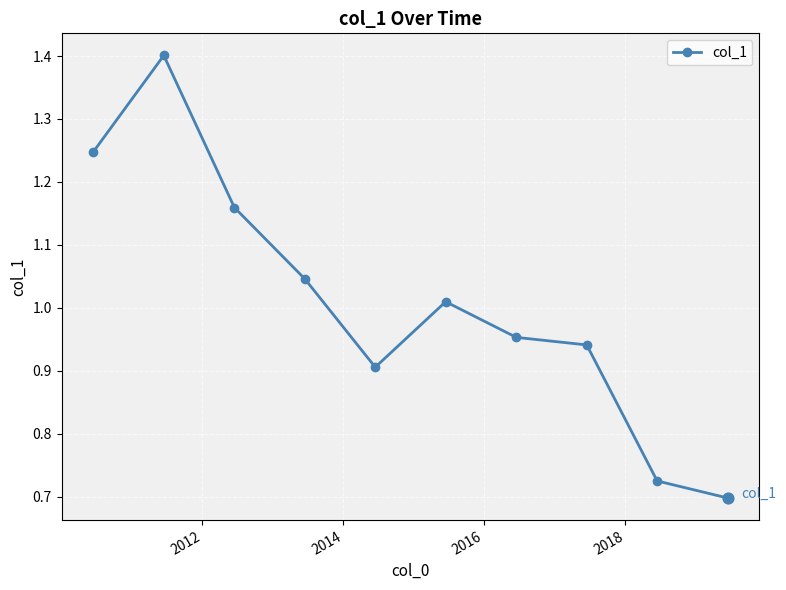

What is the value of the 2nd point from the left?

1.4